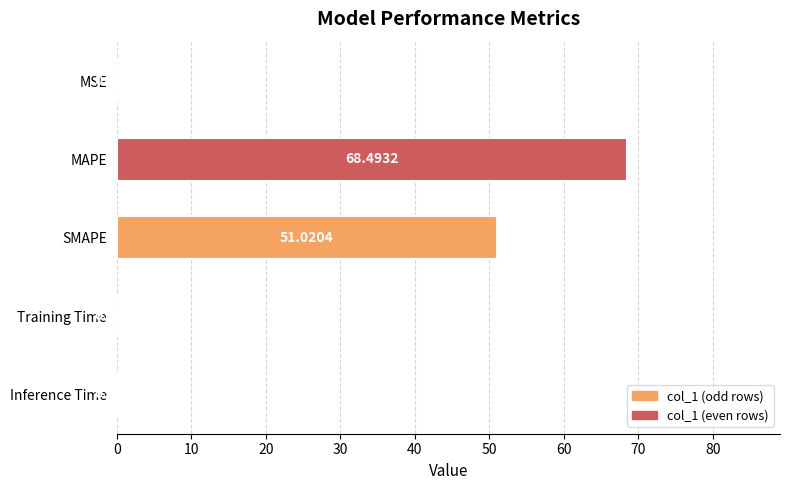

What is the sum of all values?

119.8